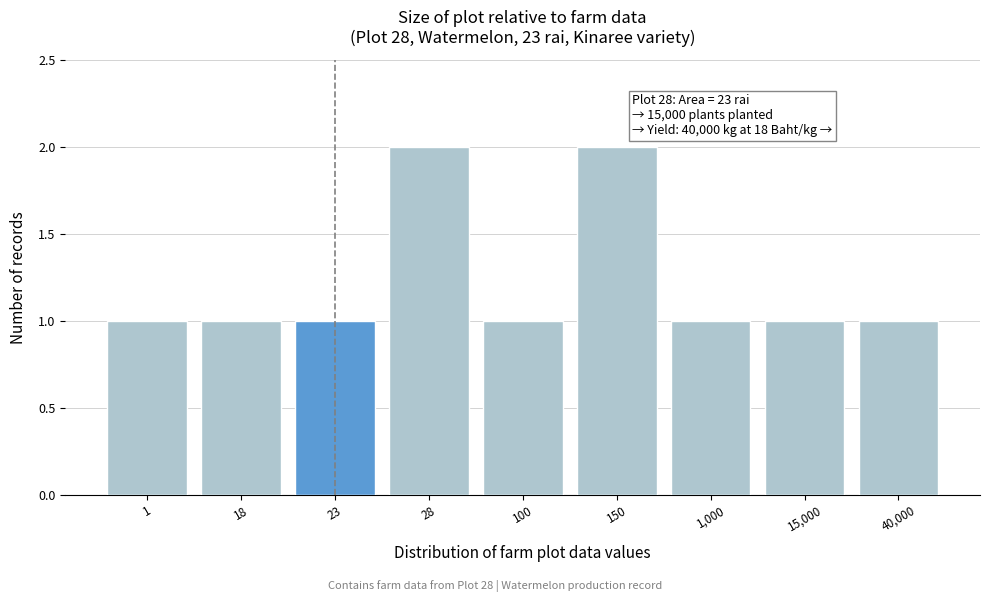

Reading left to right, what are all the values shown in this chart?

1	1	1	2	1	2	1	1	1